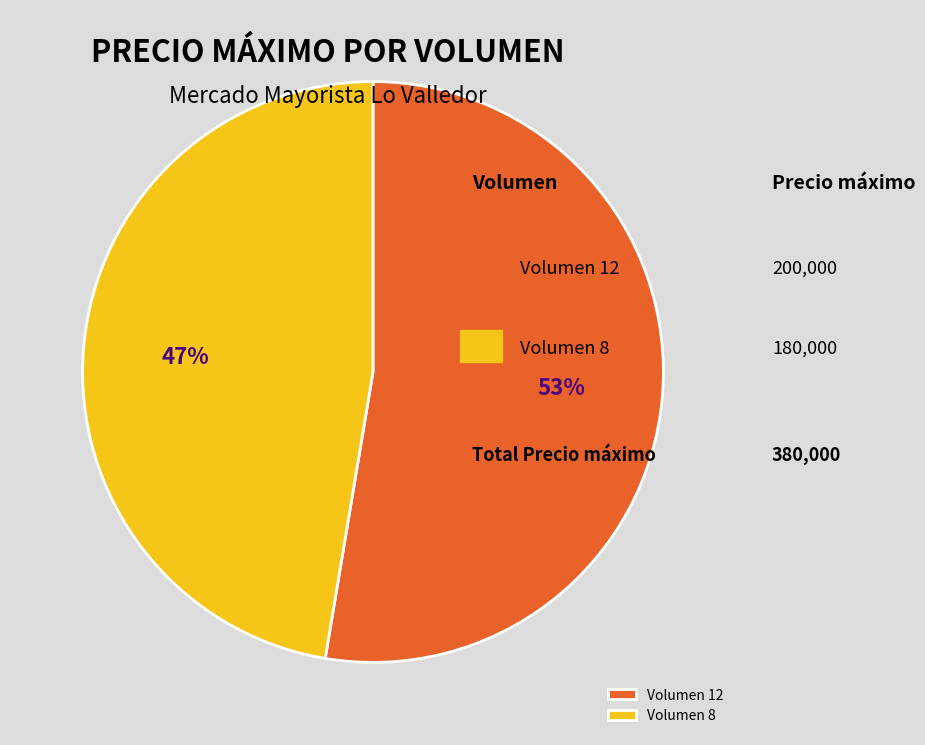

What percentage is the Volumen 12 slice, to the nearest percent?

53%